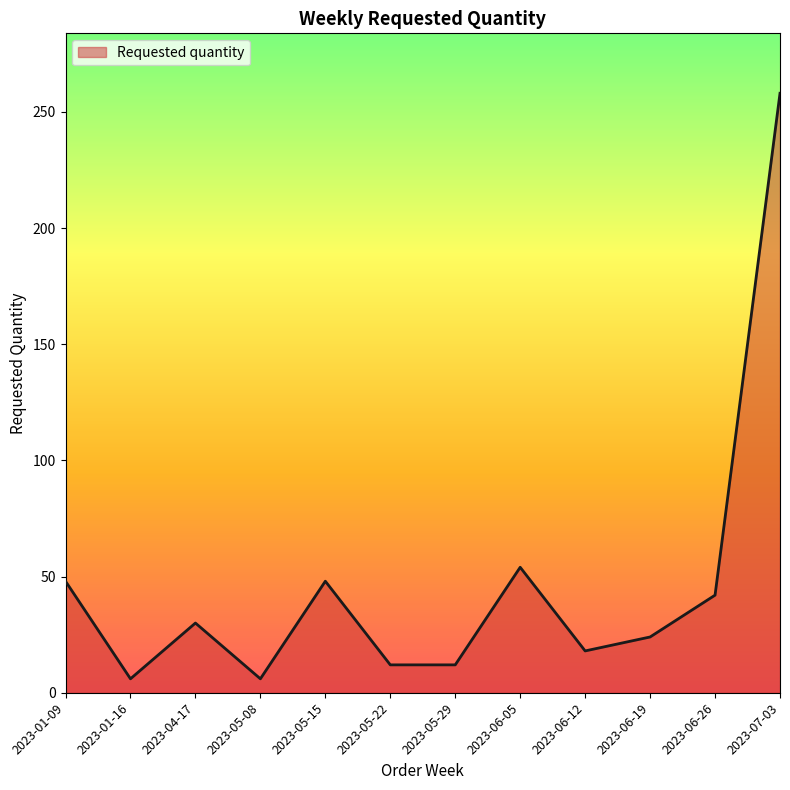

Is it true that the value at 2023-05-22 is 12?

True